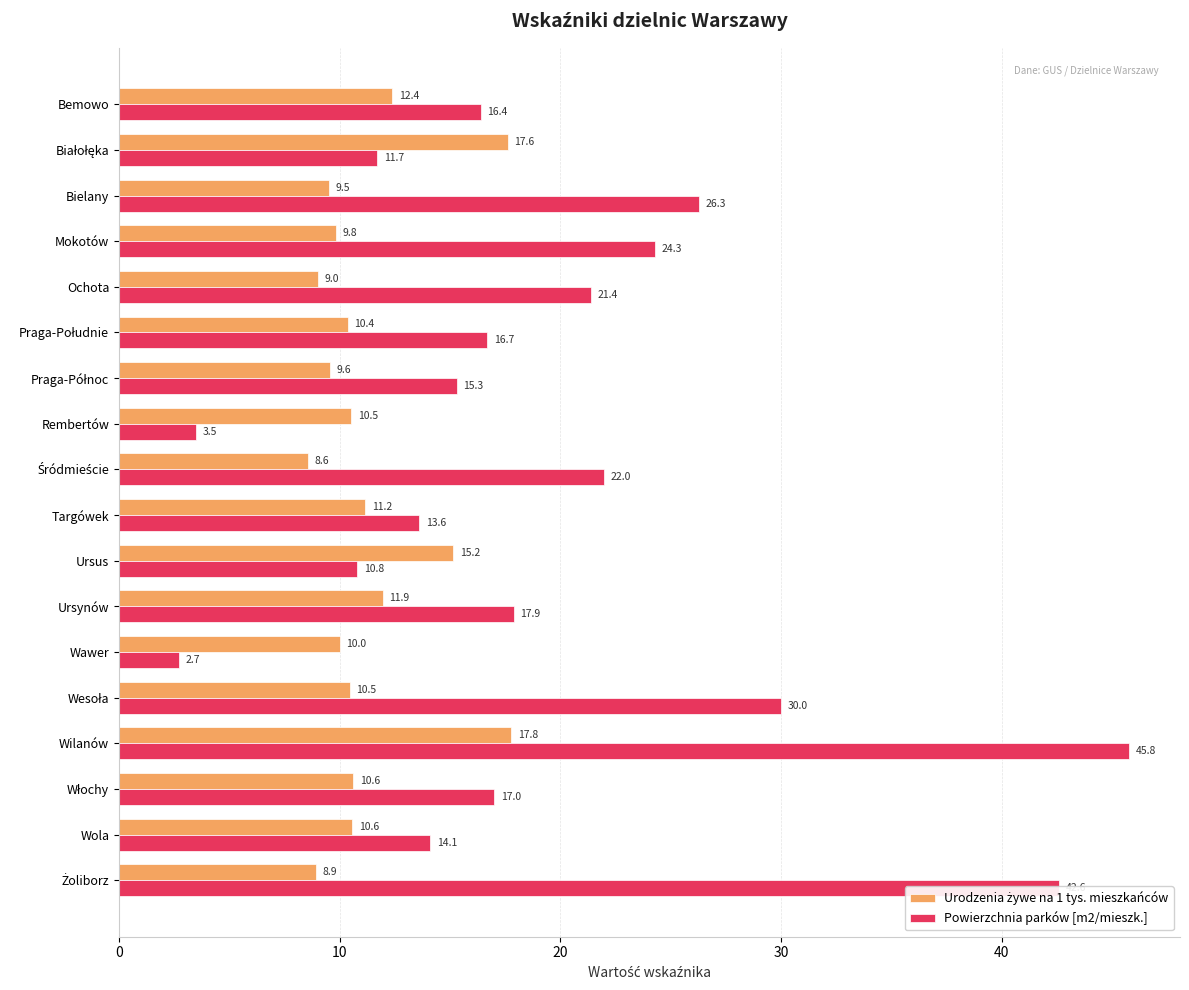

The value of Powierzchnia parków [m2/mieszk.] at Mokotów is 24.3. True or false?

True